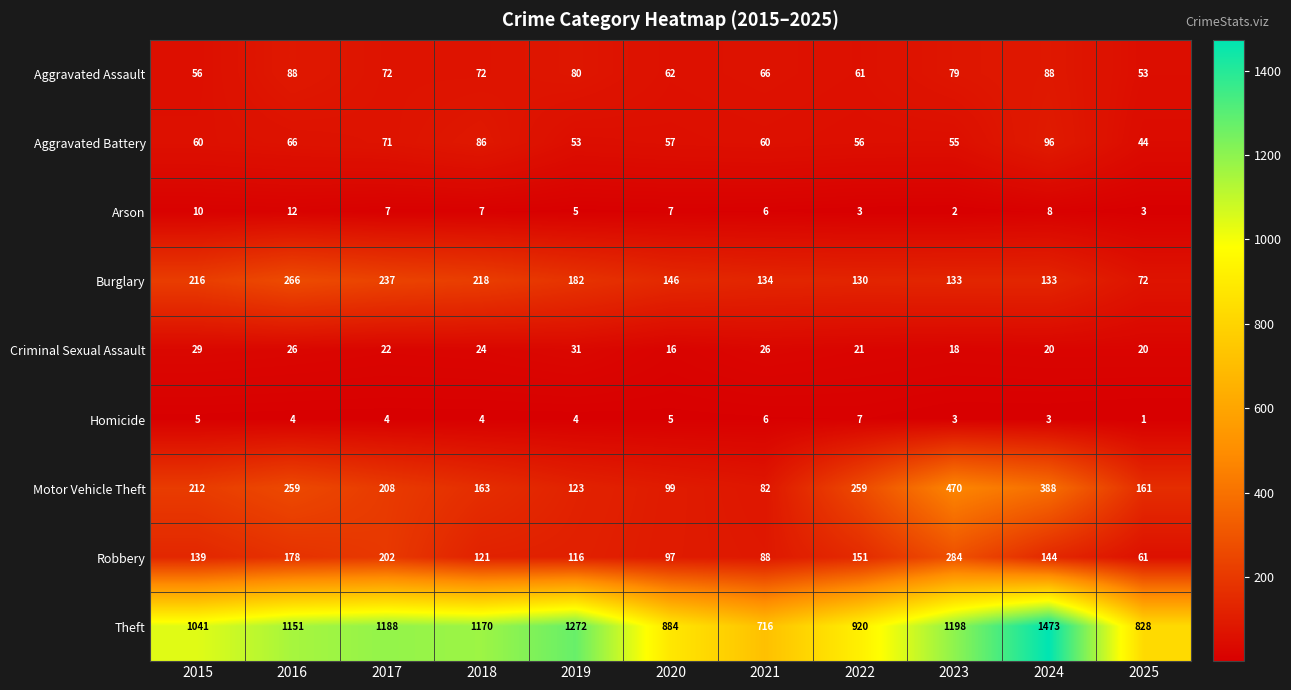

What is the difference between the maximum and second lowest values in the Motor Vehicle Theft series?

371